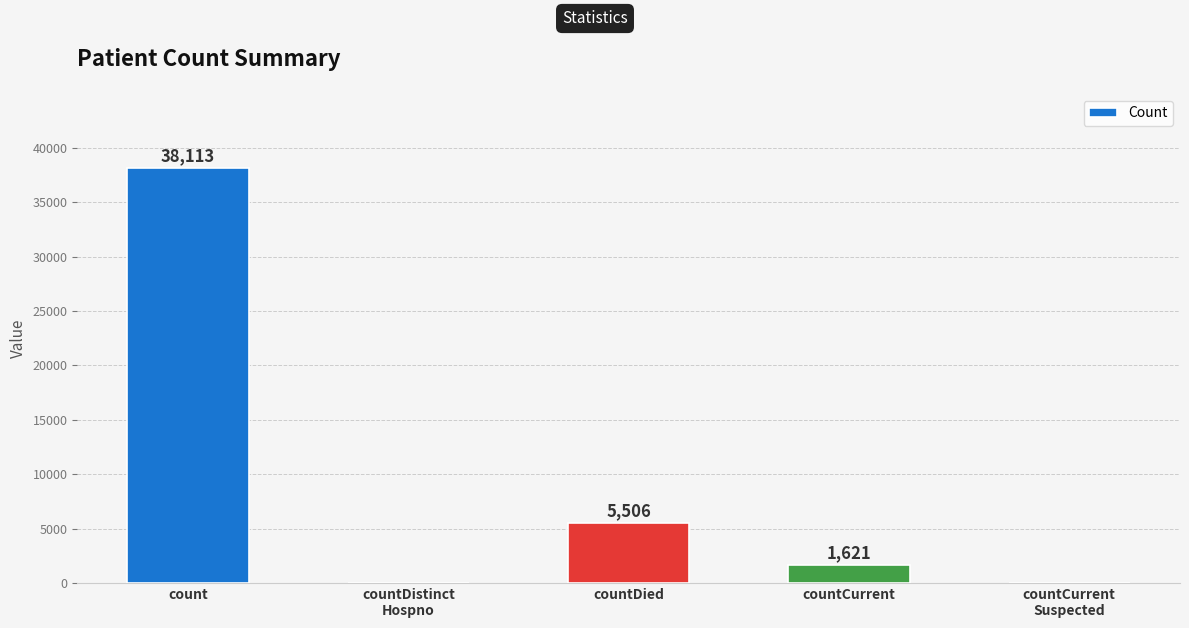

What is the approximate value at countCurrent, to the nearest 50?

1600